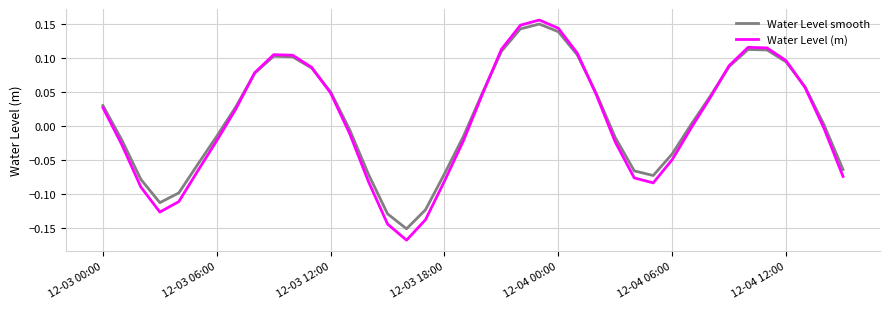

Which series has the widest spread of values?

Water Level (m)